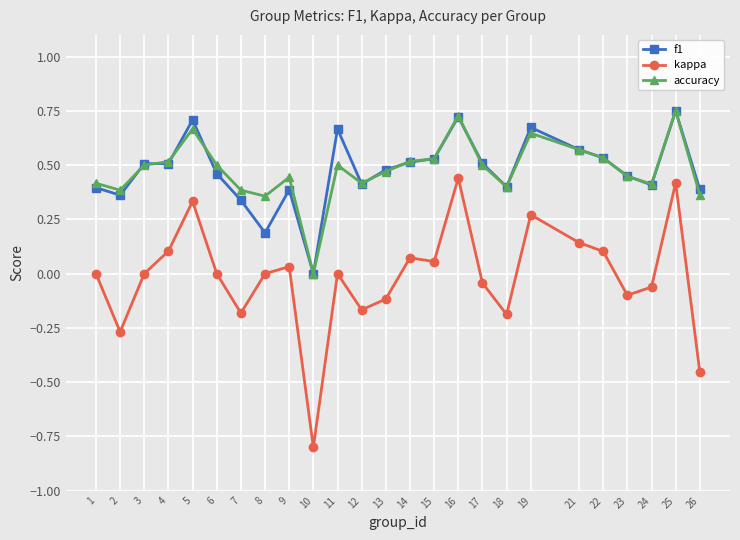

What are all the series names shown in the legend?

f1, kappa, accuracy